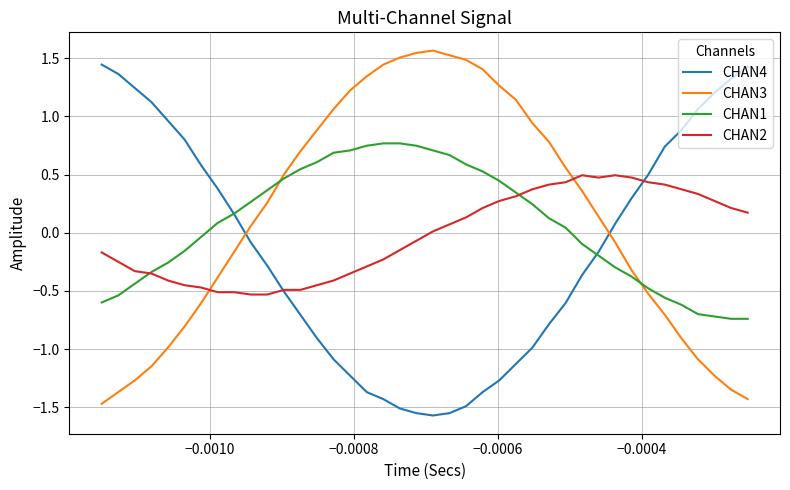

List the series in order of their overall mean, highest first.

CHAN3, CHAN1, CHAN2, CHAN4